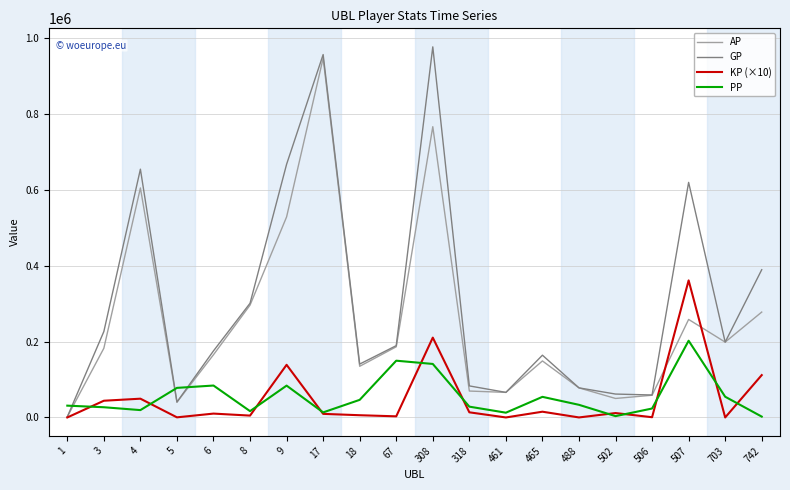

What is the maximum value for GP?

976999.0